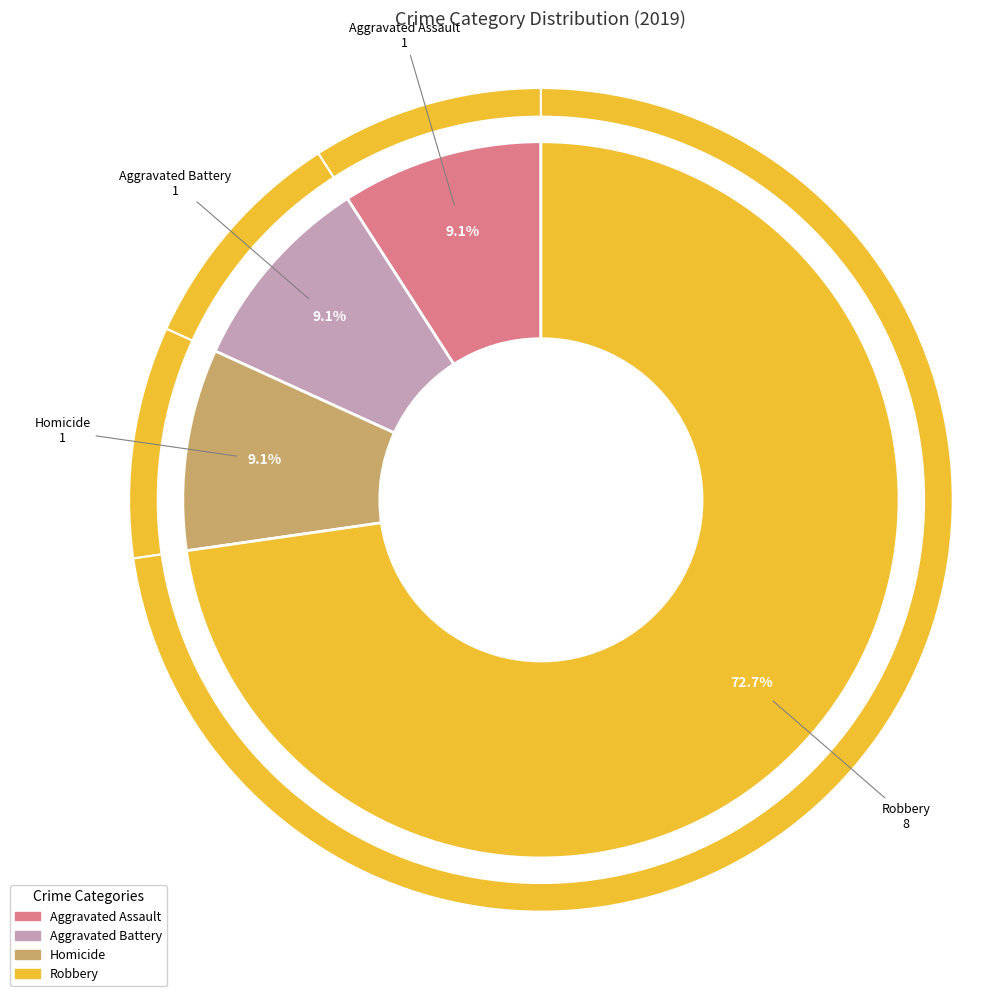

Which category has the biggest portion of the pie?

Robbery